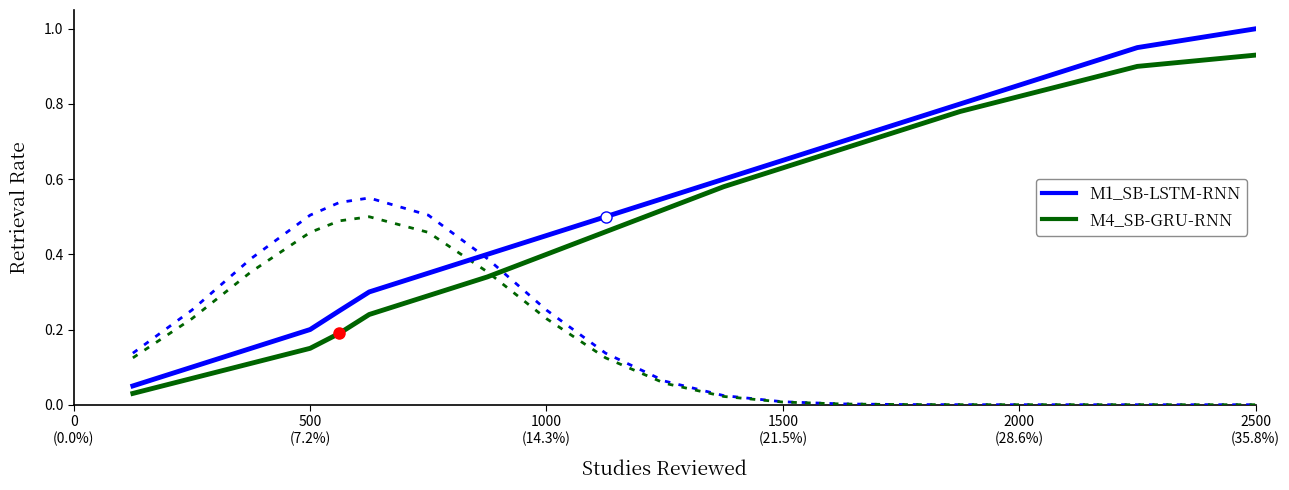

What is the total value across all series at 0
(0.0%)?

0.1